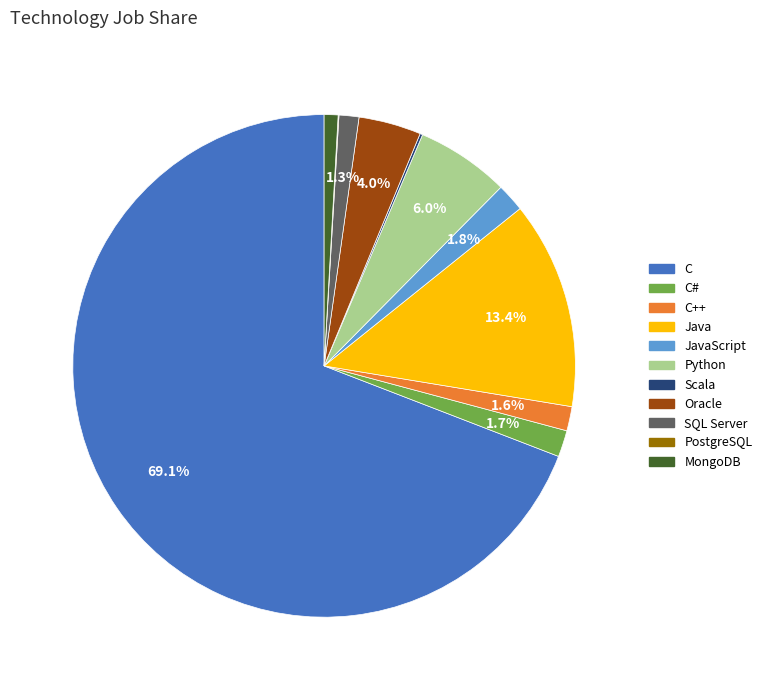

Is there any slice that represents more than half of the pie?

Yes